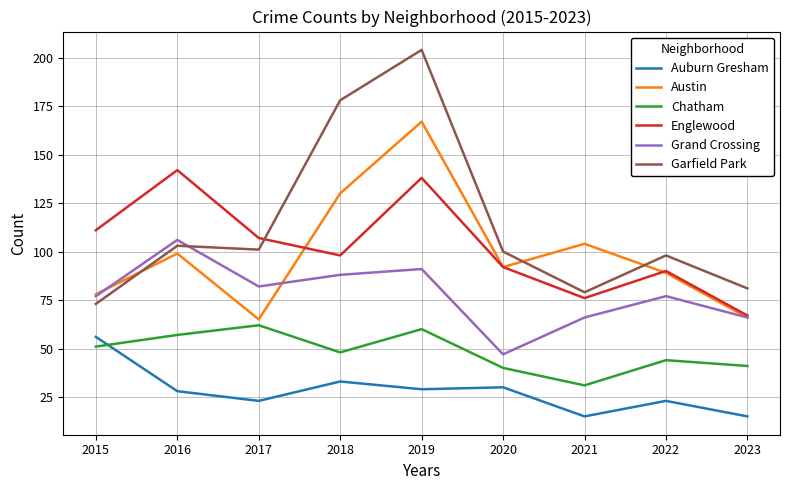

At which category is the sum across all series the highest?

2019